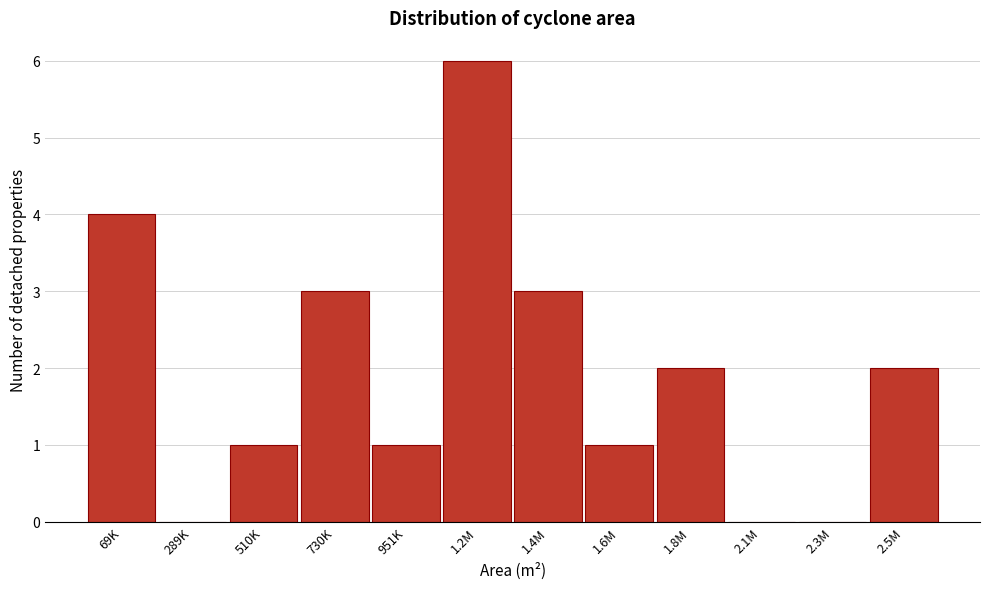

Reading left to right, transcribe all the data shown in this chart.

69K=4	289K=0	510K=1	730K=3	951K=1	1.2M=6	1.4M=3	1.6M=1	1.8M=2	2.1M=0	2.3M=0	2.5M=2